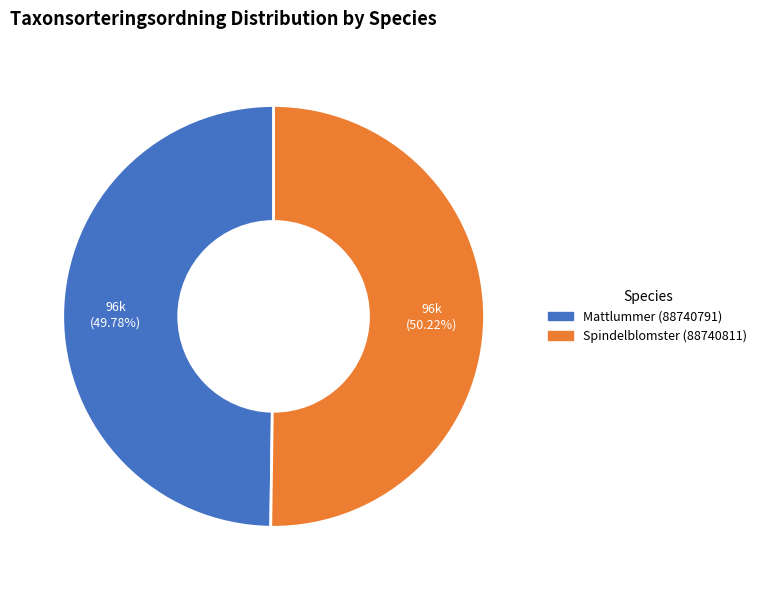

What is the ratio of the value at Spindelblomster (88740811) to the value at Mattlummer (88740791)?

1.0